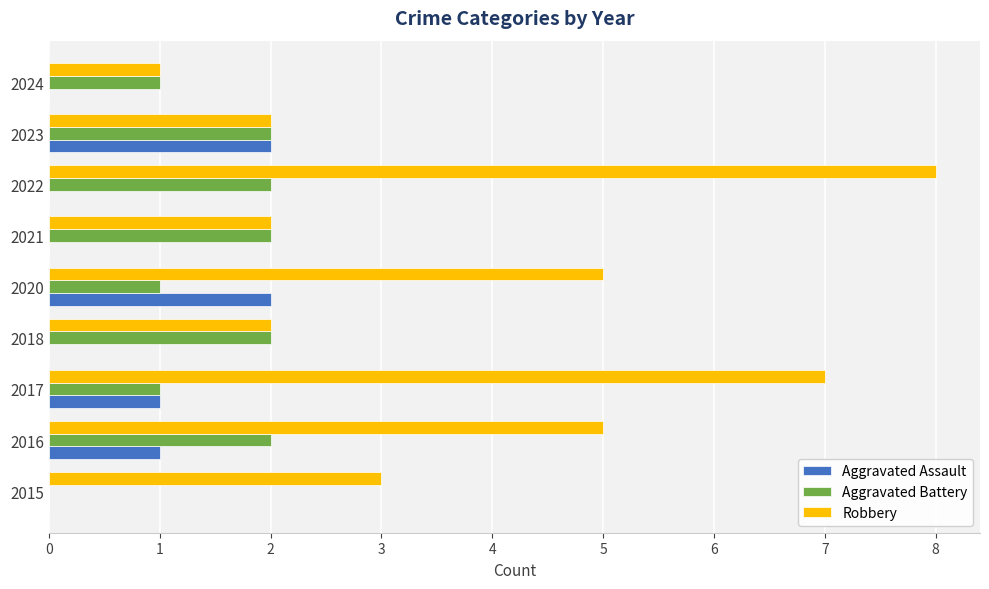

What is the sum of all Aggravated Assault values?

6